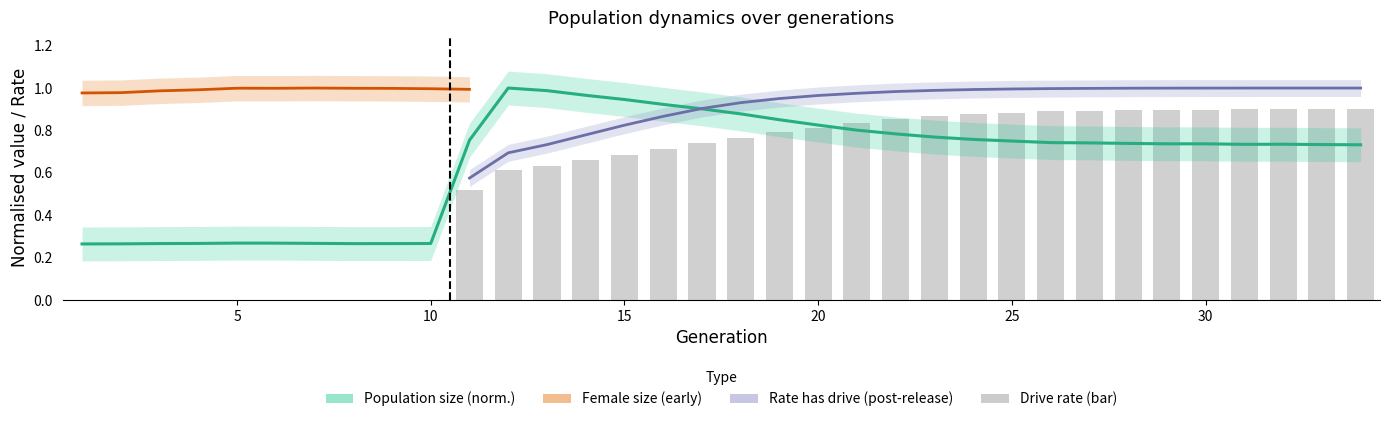

Which series changed the most between 14 and 24?

rate_dr